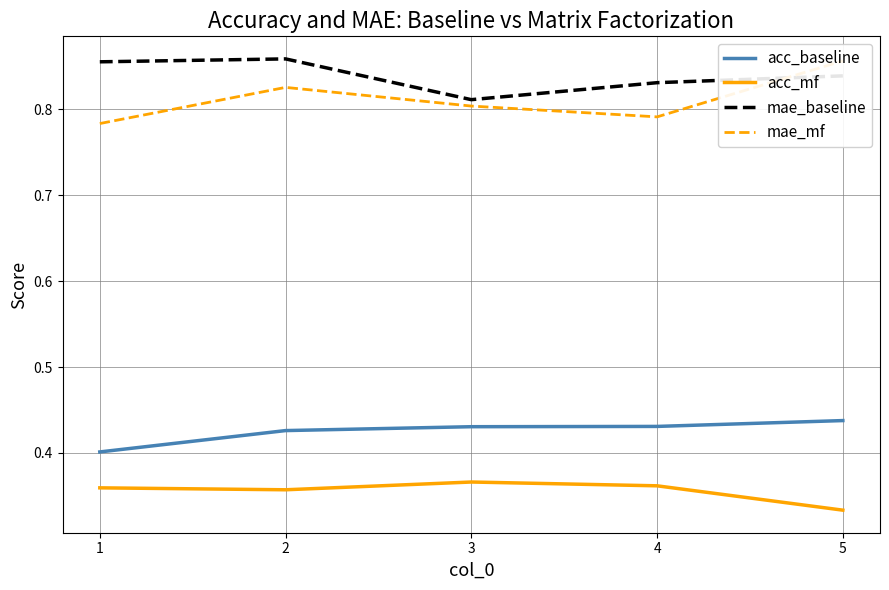

What is the difference between the highest and lowest values at 2?

0.5